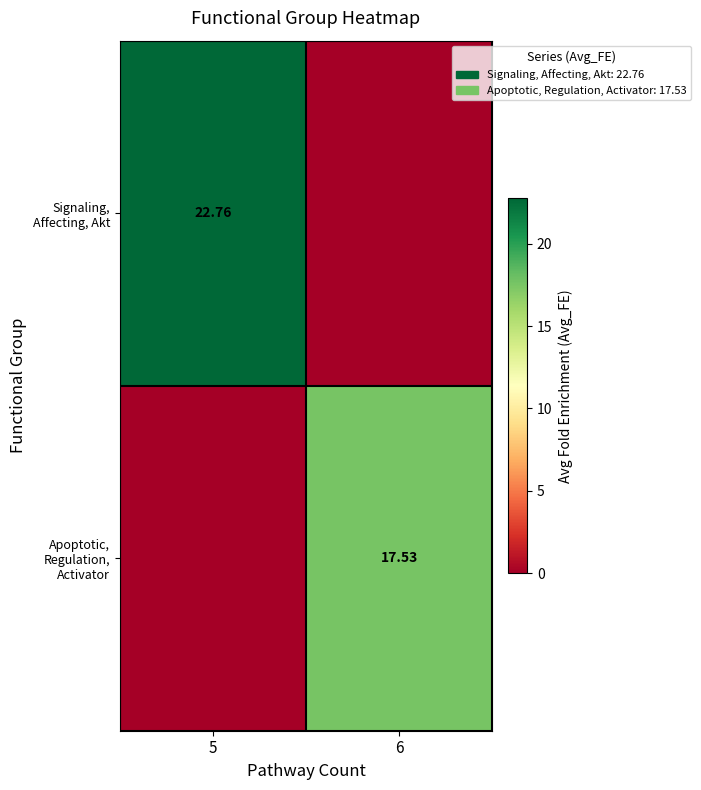

Is the value of Signaling, Affecting, Akt at 5 greater than the value of Apoptotic, Regulation, Activator at 6?

Yes